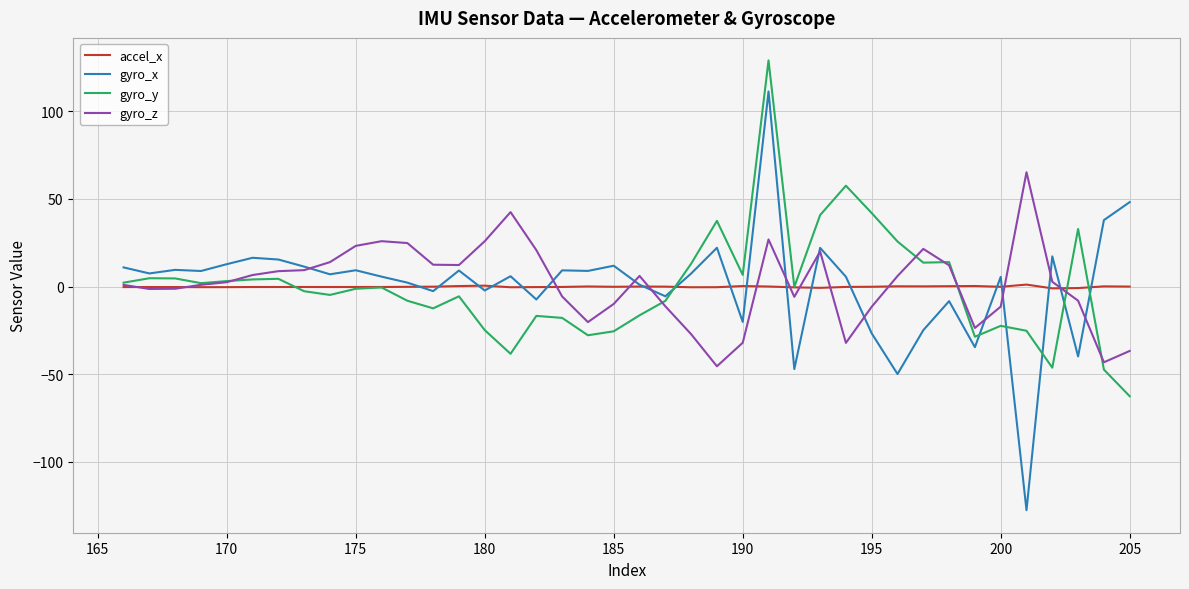

What is the maximum value shown in the chart?

129.0